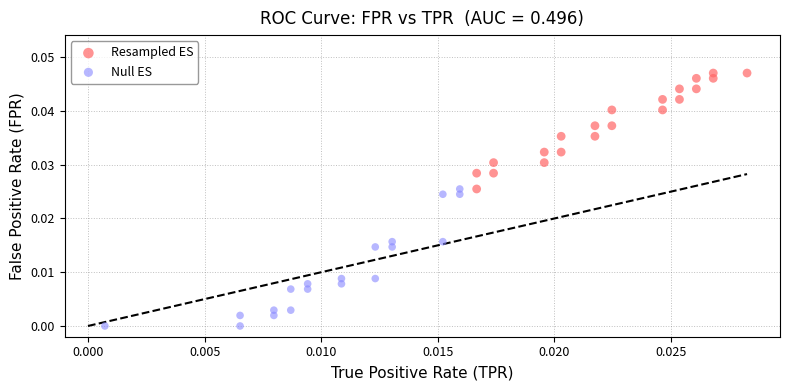

Which series has the widest spread of Y values?

Null ES